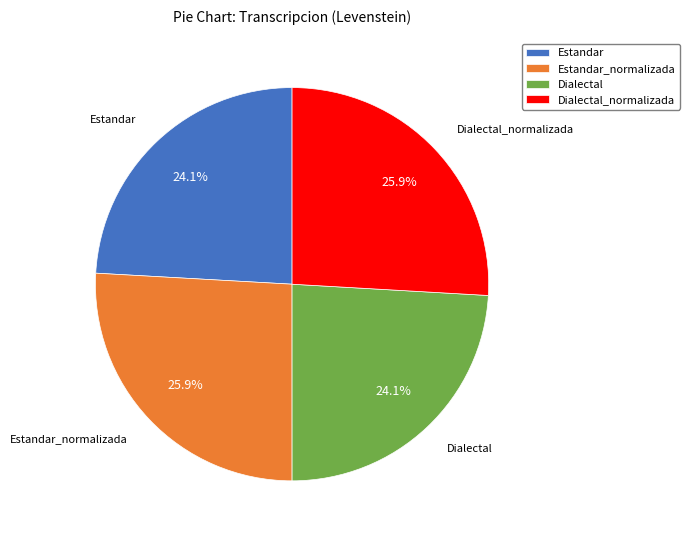

Is it true that Dialectal is 37% of the pie?

False